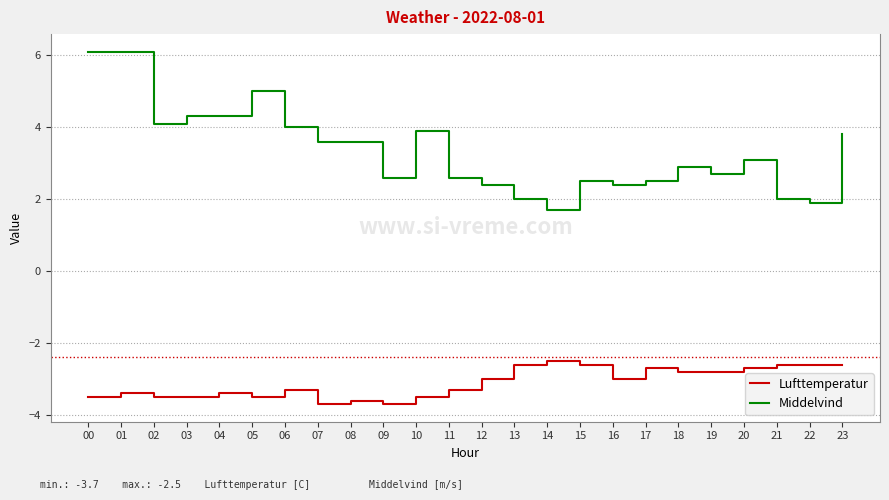

True or false: Middelvind and Lufttemperatur intersect in this chart.

False